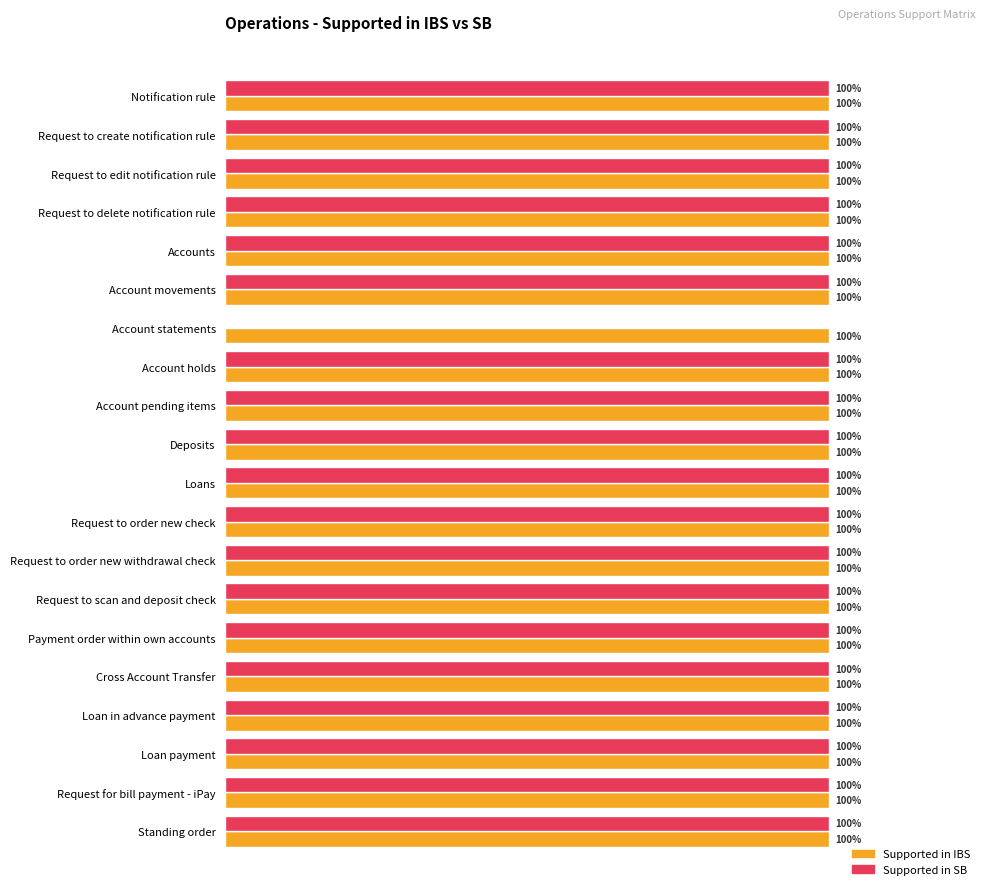

What are all the series names shown in the legend?

Supported in IBS, Supported in SB